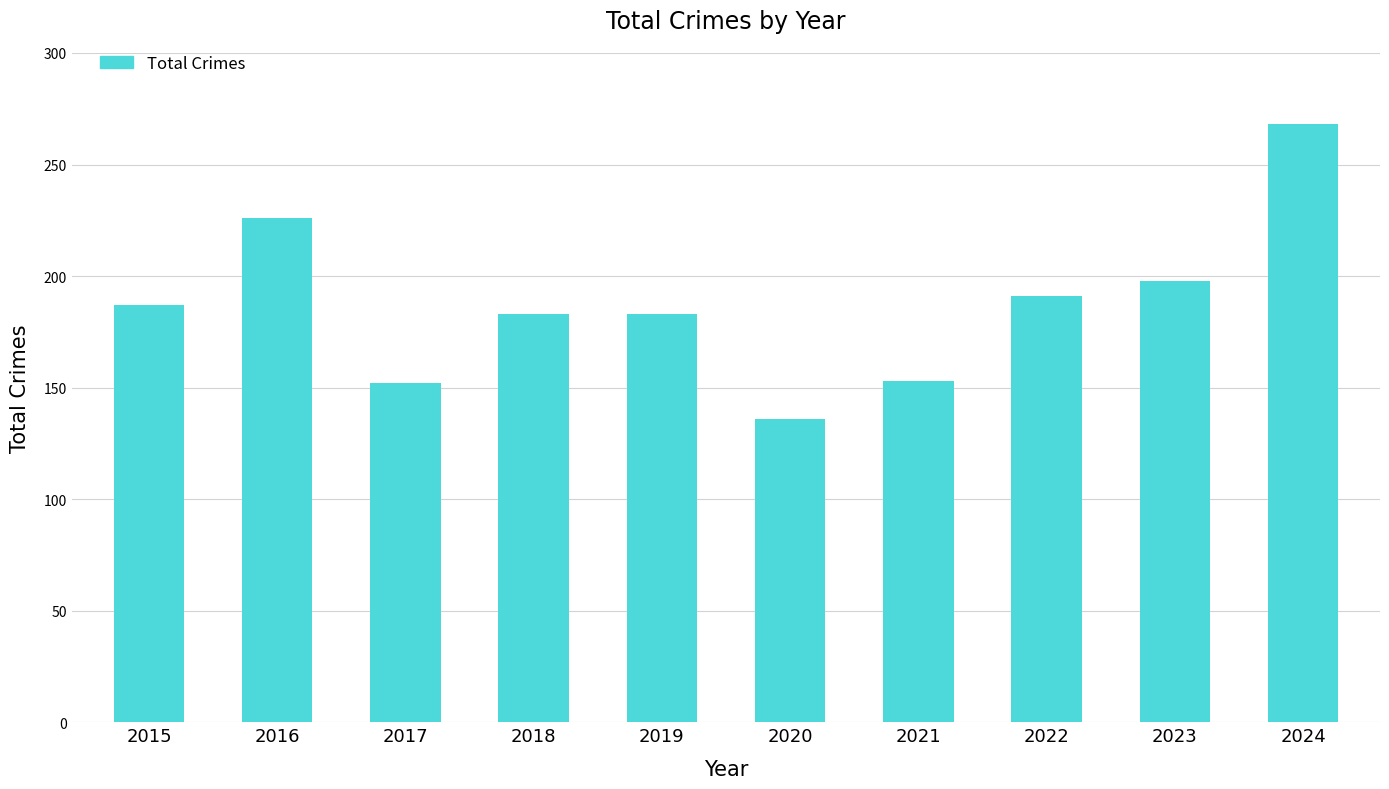

The chart shows a value of 255 at 2021. True or false?

False